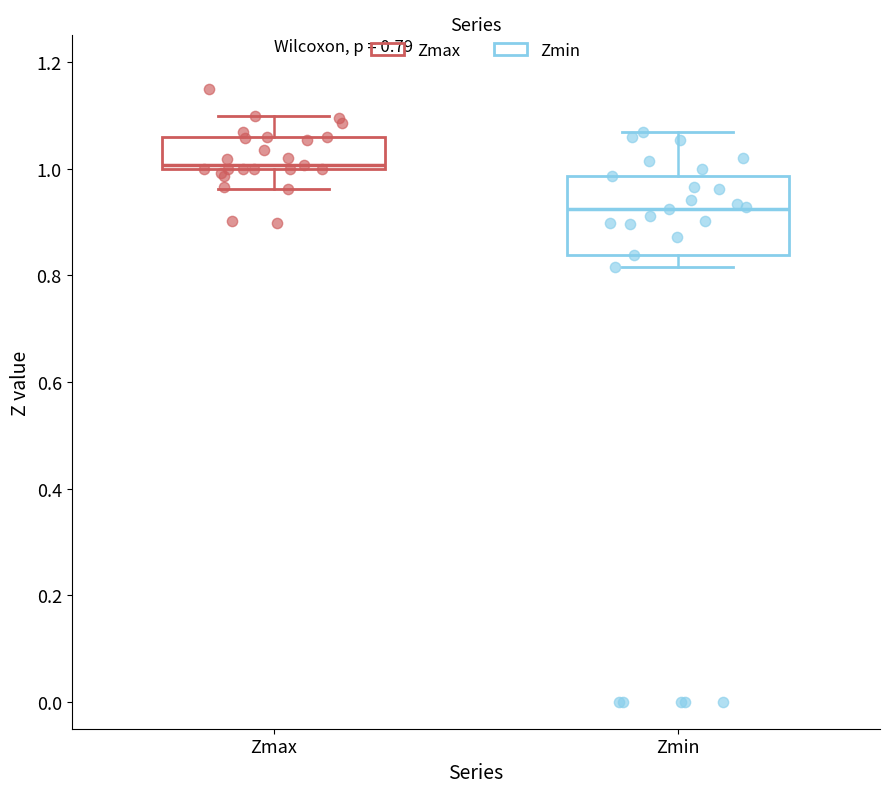

Which box is the tallest, from its lower edge to its upper edge?

Zmin